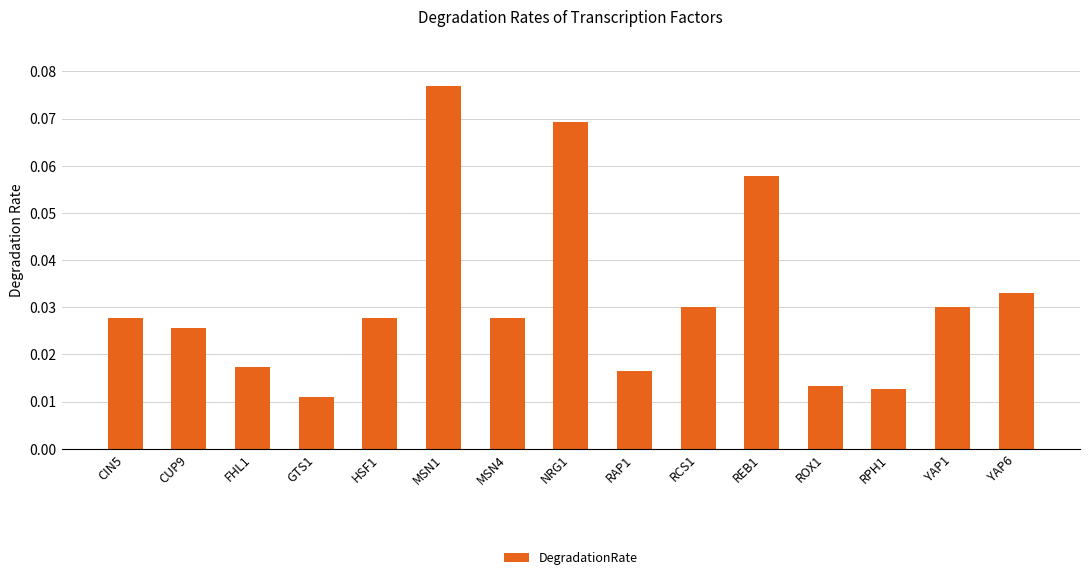

Which category has the highest value across all series?

MSN1